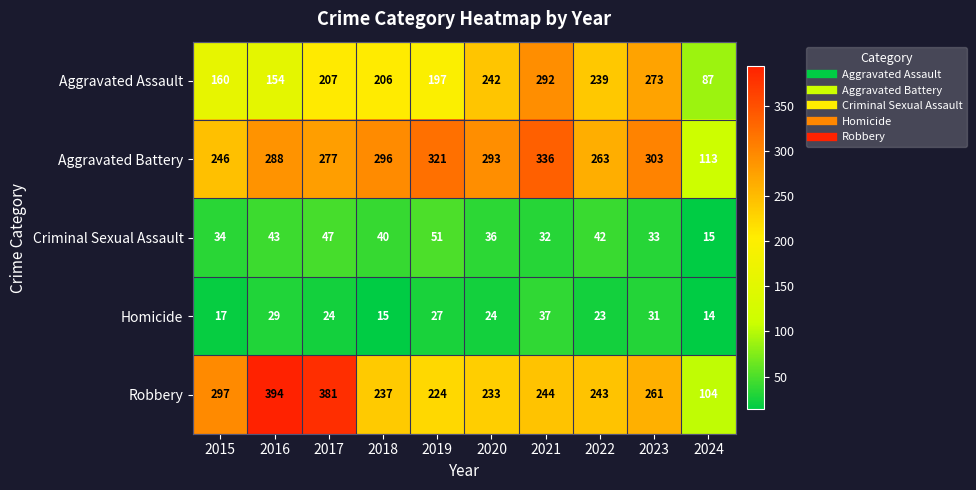

What is the difference between the second highest and minimum values in the Aggravated Battery series?

208